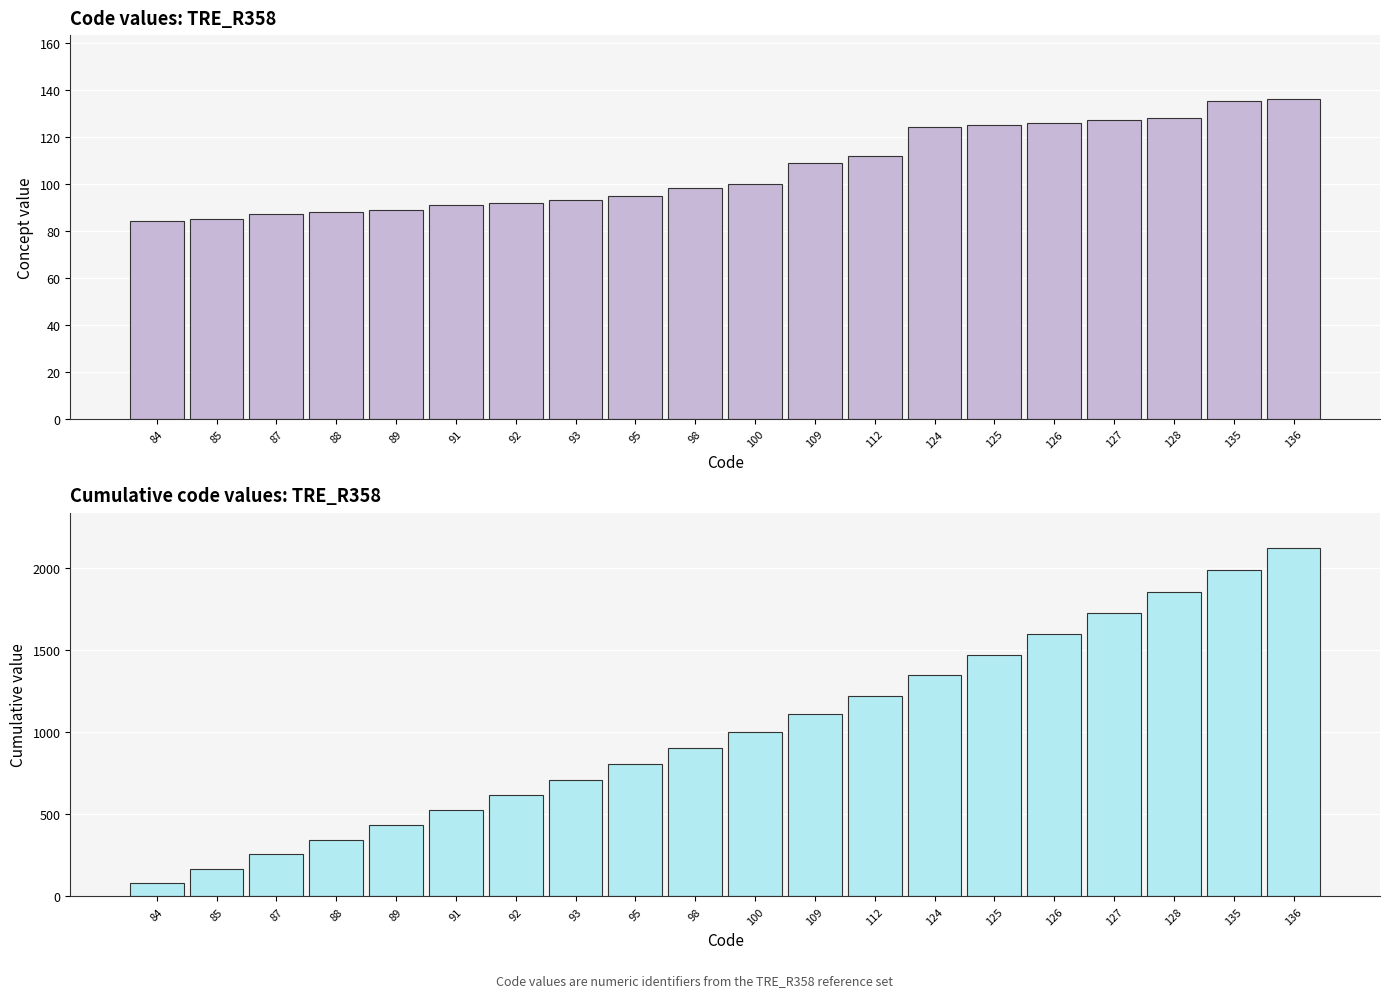

Reading left to right, list all the values displayed in this chart.

84	169	256	344	433	524	616	709	804	902	1002	1111	1223	1347	1472	1598	1725	1853	1988	2124